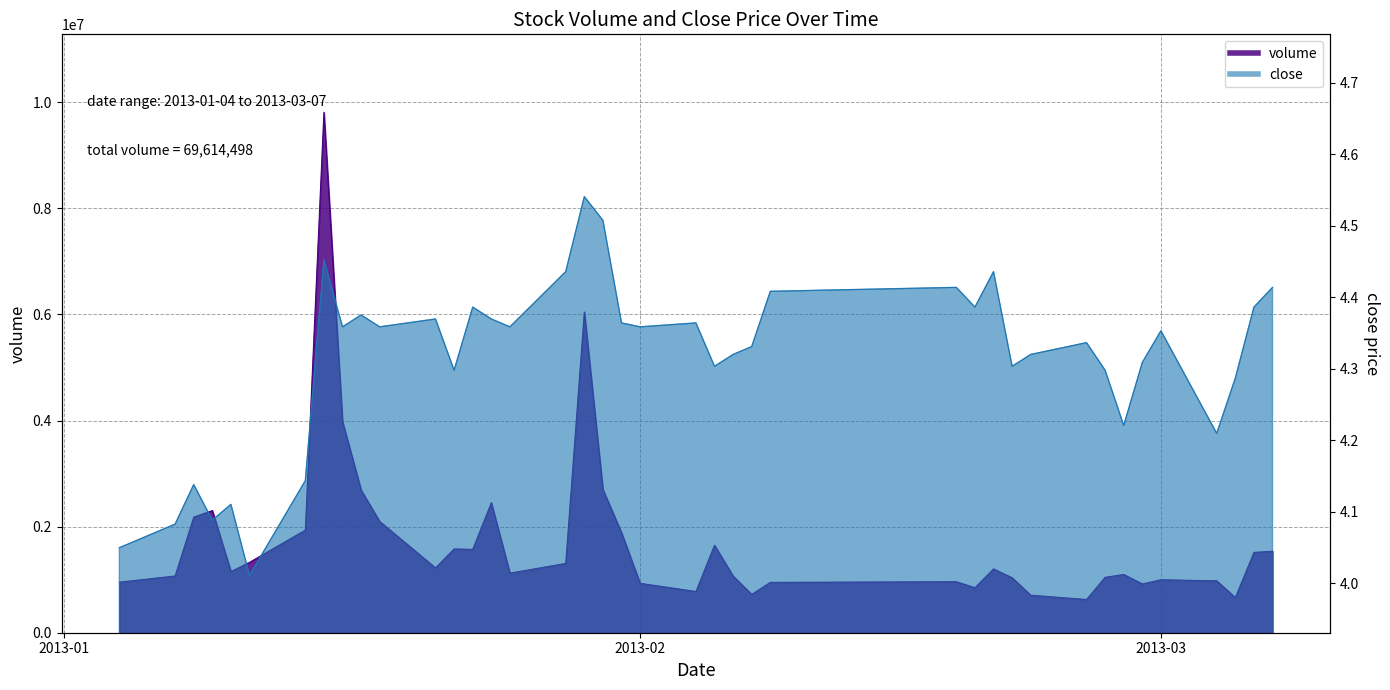

How many interior local valleys does the volume series have?

10